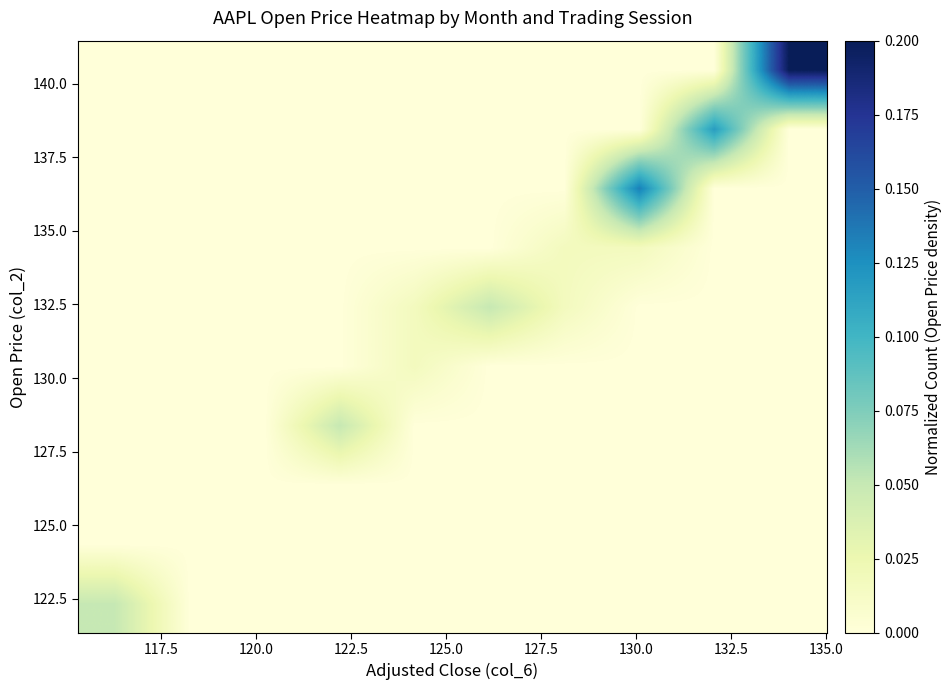

At how many categories does at least one series exceed 0?

8